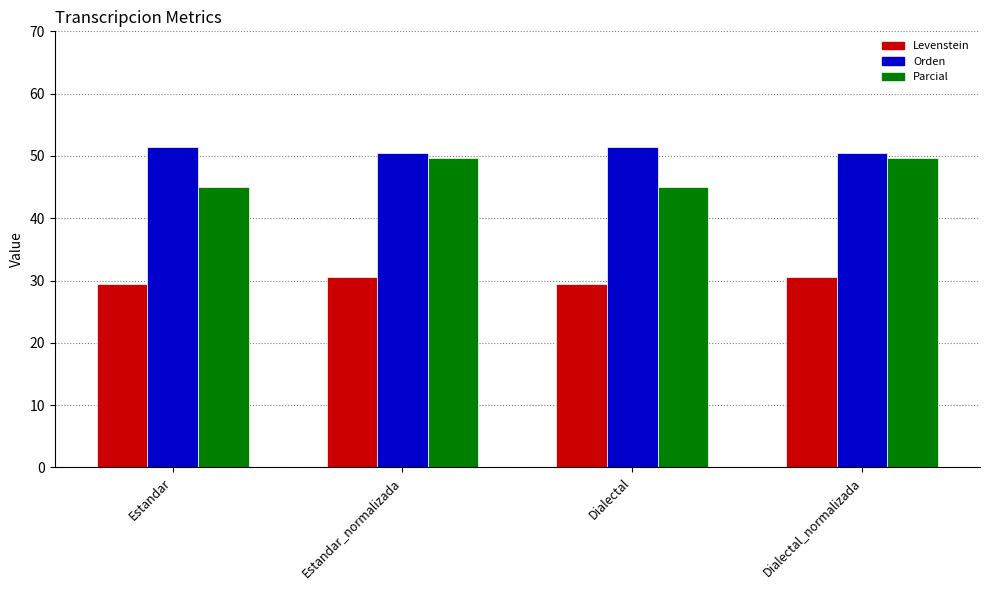

True or false: Parcial has a value of 45.0 at Dialectal.

True